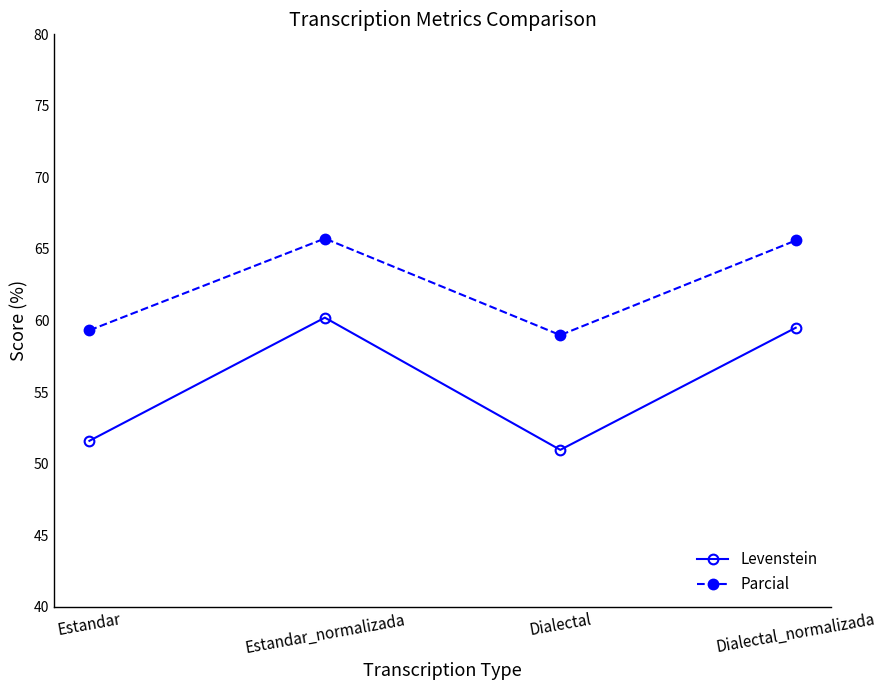

In Parcial, how many points are higher than both neighbors (excluding endpoints)?

1